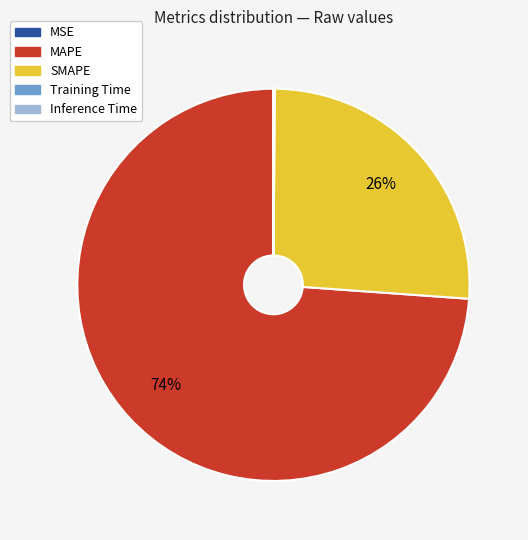

True or false: SMAPE accounts for 26% of the total.

True